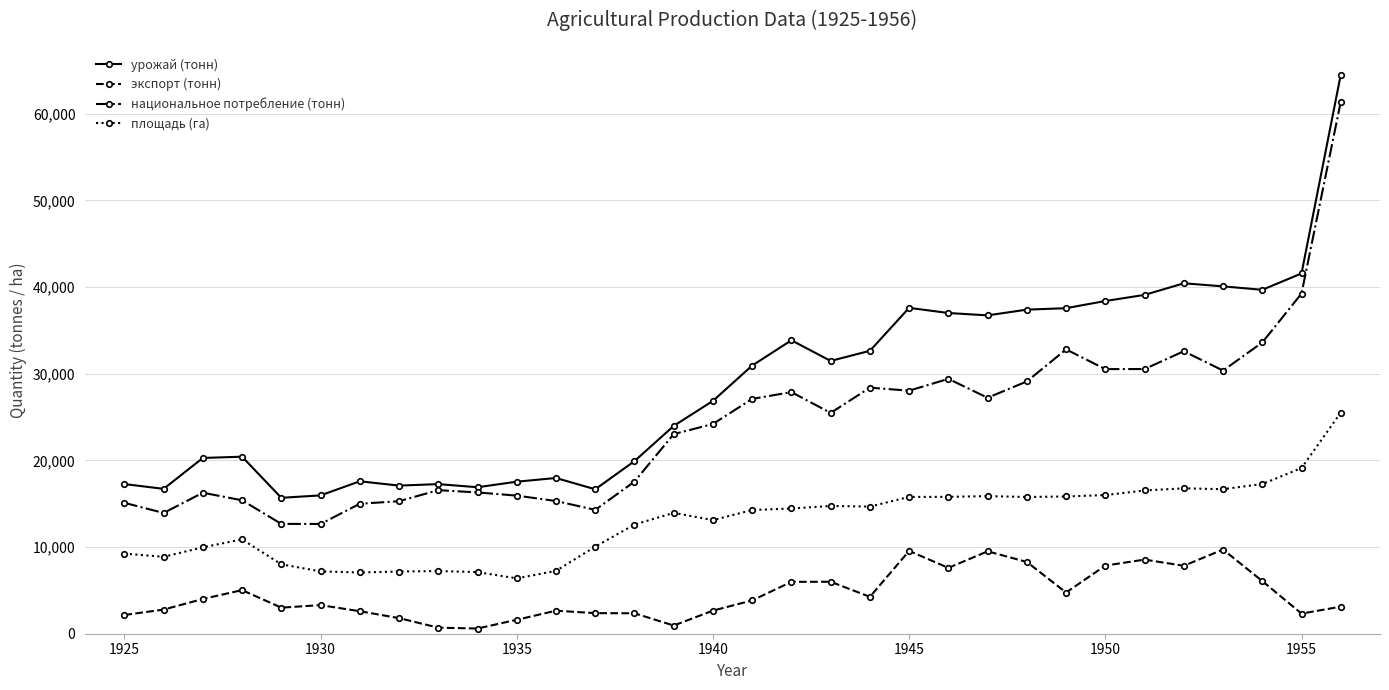

Count the number of categories in the chart.

32